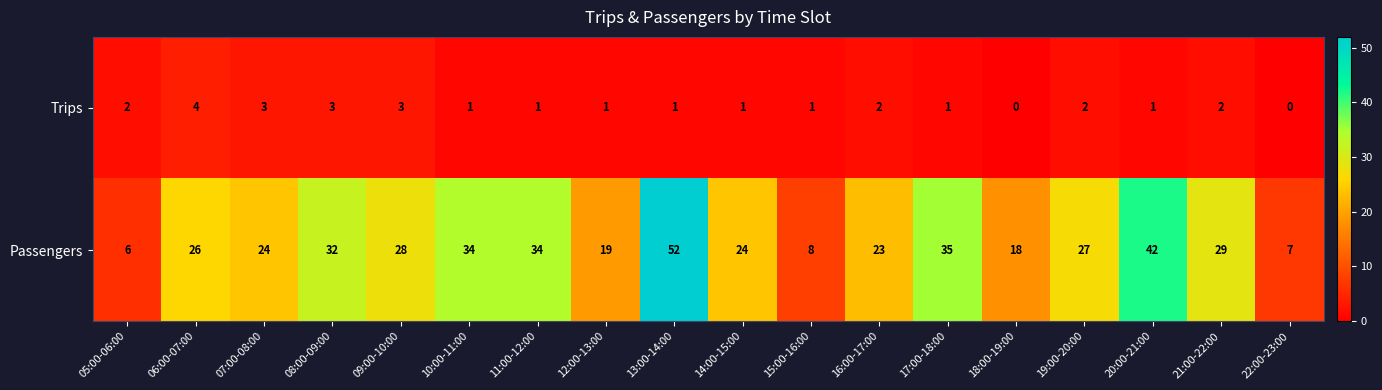

Is it true that Trips equals 0 at 15:00-16:00?

False